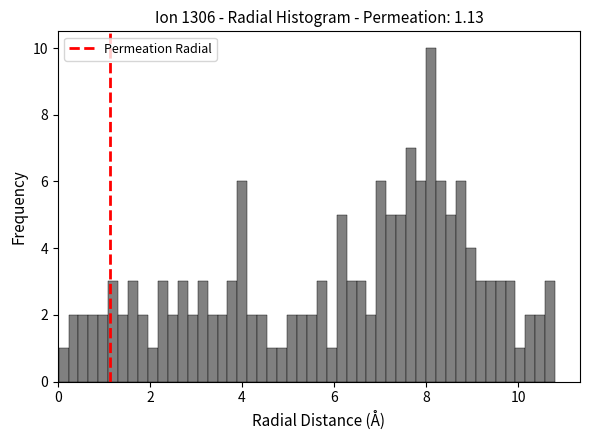

Around what value on the x-axis is the tallest bar? Give the approximate position of its centre, as read against the axis.

8.2